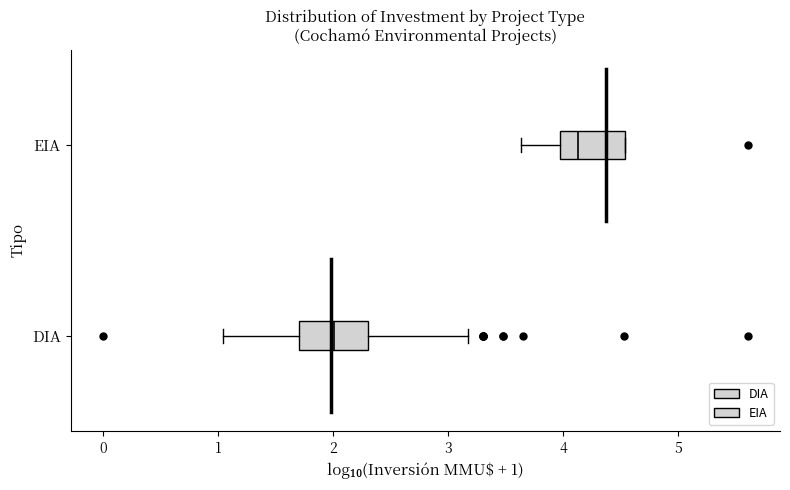

Reading bottom to top, transcribe this box plot: for each box, give where its median line is, the range the box spans, and where its two whiskers end, as read against the x-axis. The values are not printed on the chart, so give them approximately, as read against the axis.

DIA: median 2.0, box 1.7 to 2.3, whiskers 1.0 to 3.2
EIA: median 4.1, box 4.0 to 4.5, whiskers 3.6 to 4.5